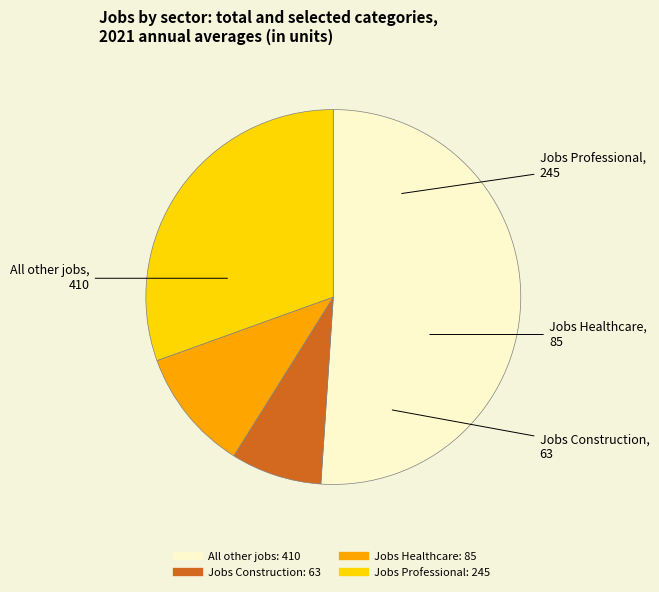

Is there a majority slice in this chart?

Yes